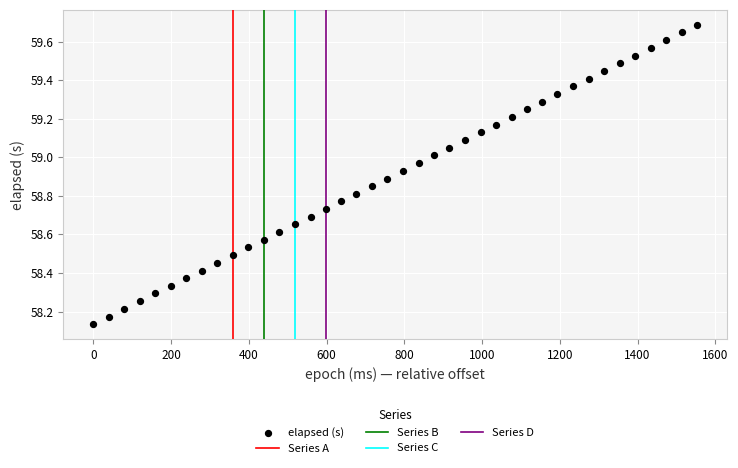

What is the range of Y values (max minus min)?

1.6